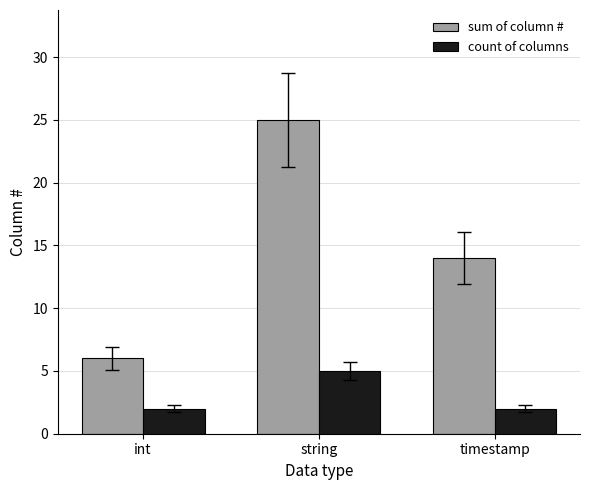

What is the difference between the count of columns values at int and string?

3